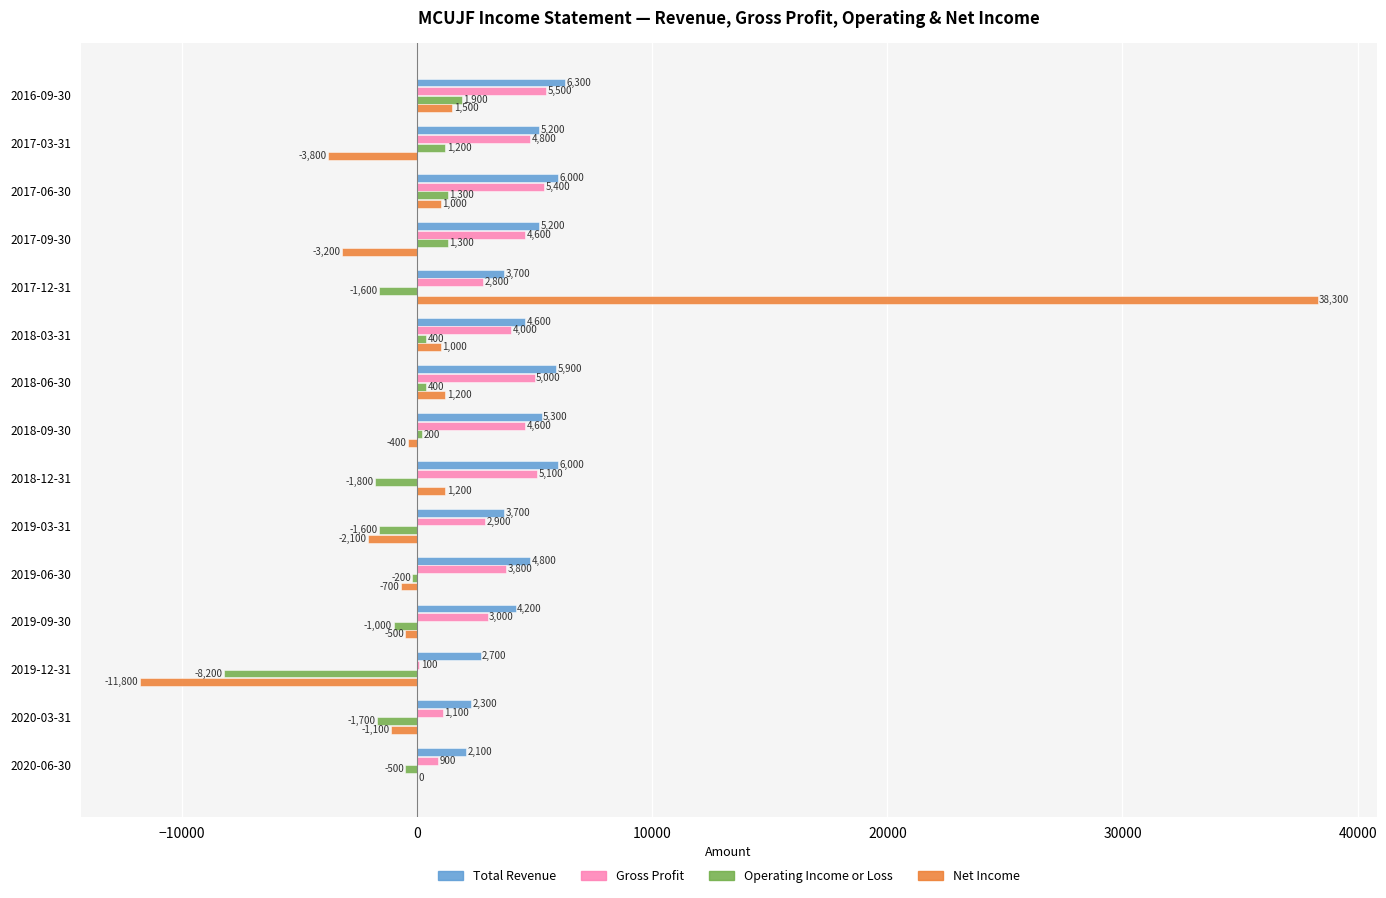

True or false: Total Revenue has a value of 8794 at 2017-09-30.

False